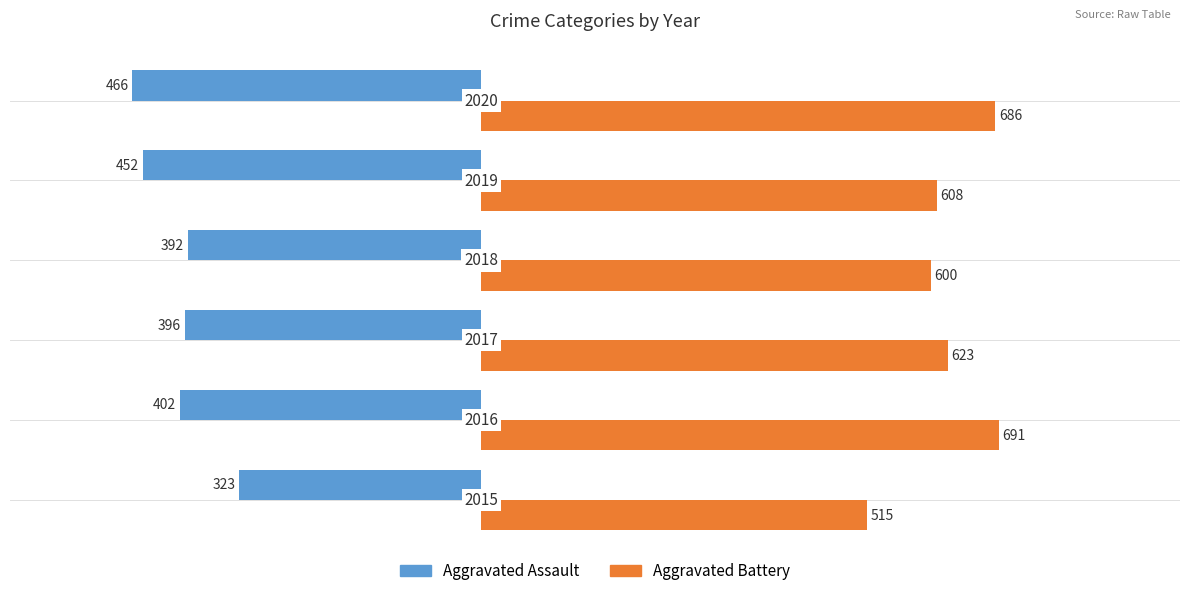

What are all the series names shown in the legend?

Aggravated Assault, Aggravated Battery